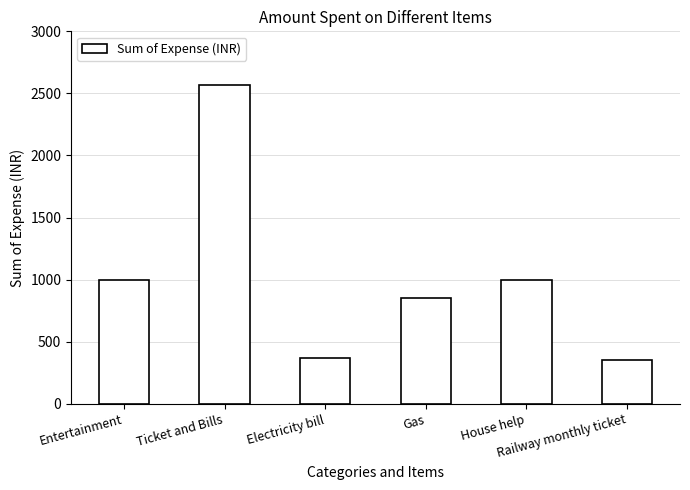

What is the difference between the values at Gas and Electricity bill?

480